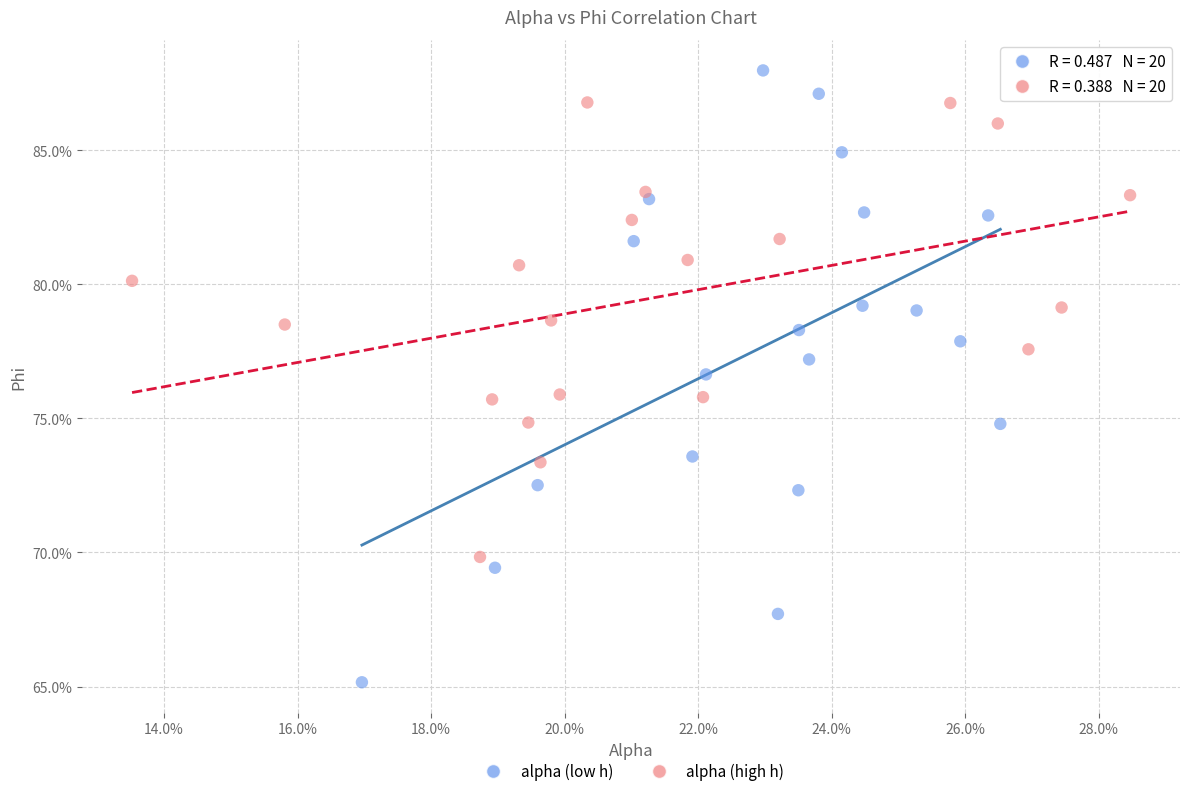

Which series contains the highest Y value?

alpha (low h)